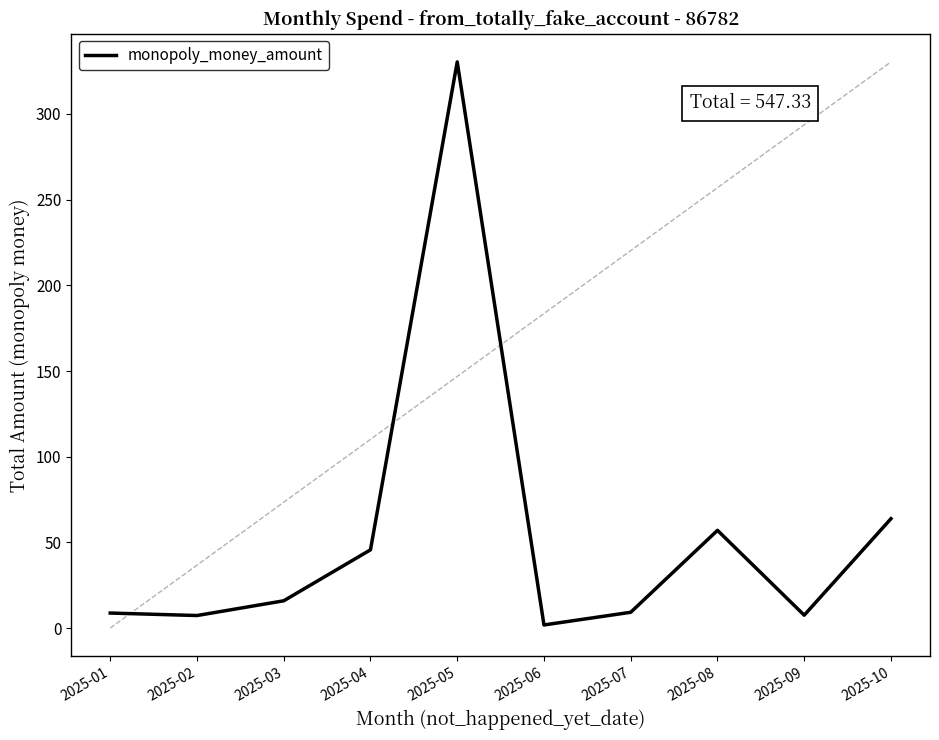

At which category does the data reach its first local valley?

2025-02